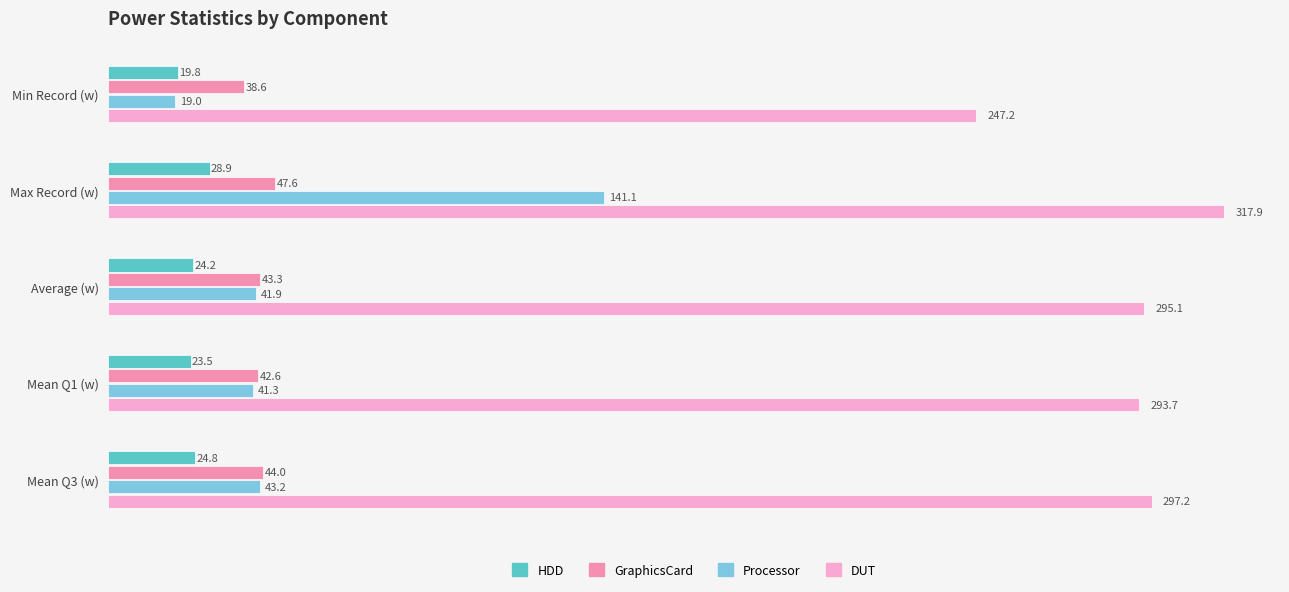

Where is GraphicsCard nearest to the value 43?

Average (w)